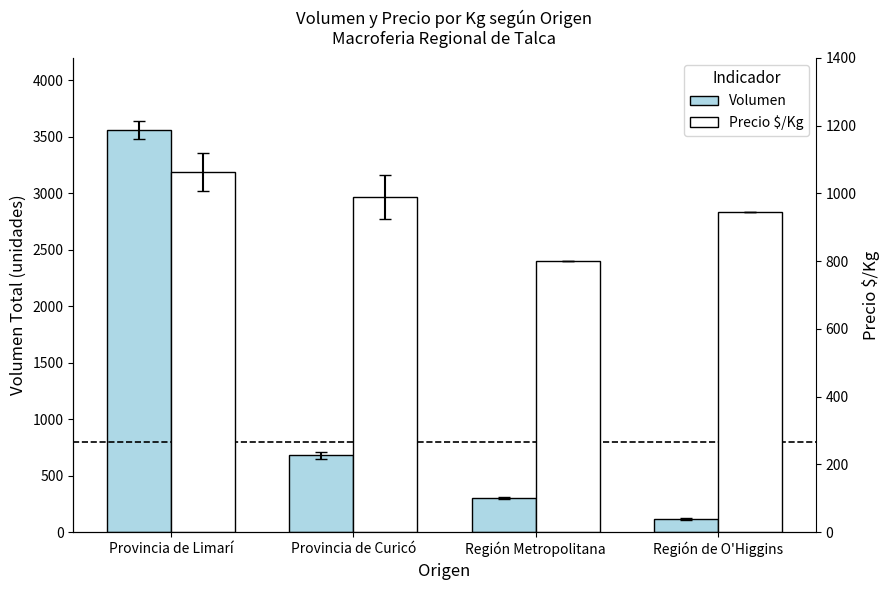

At which label does Precio $/Kg first exceed 989?

Provincia de Limarí